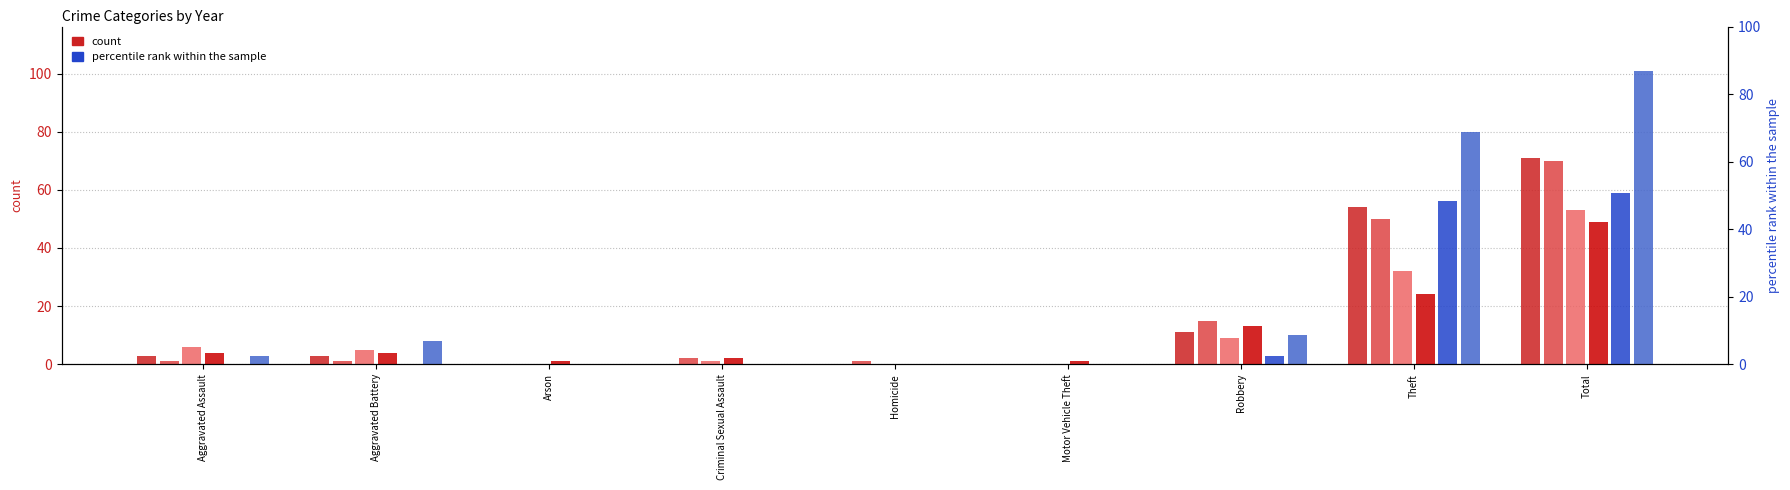

What is the difference between the highest and lowest values at Theft?

56